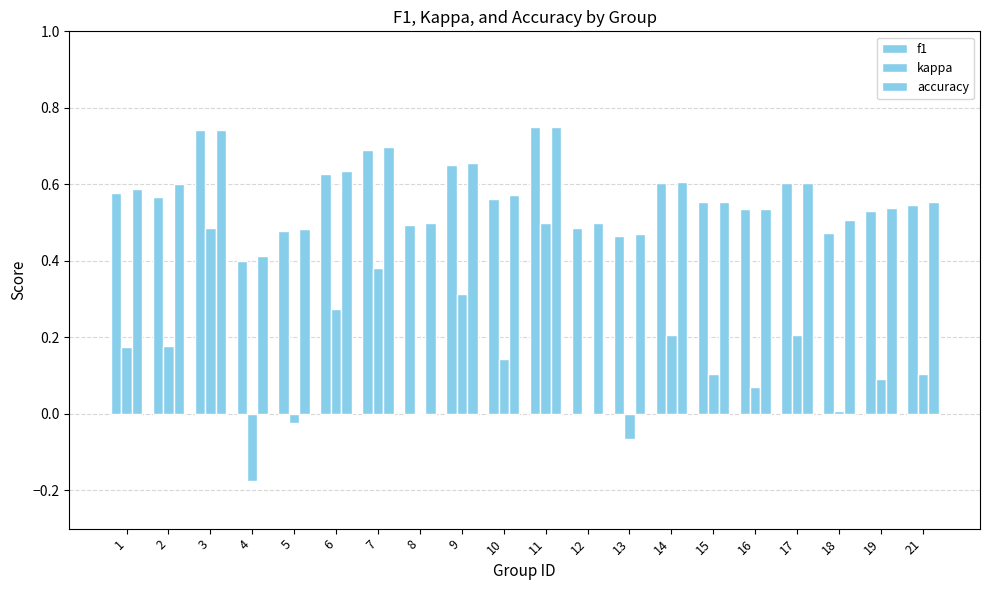

True or false: kappa has a value of 0.1 at 9.

False